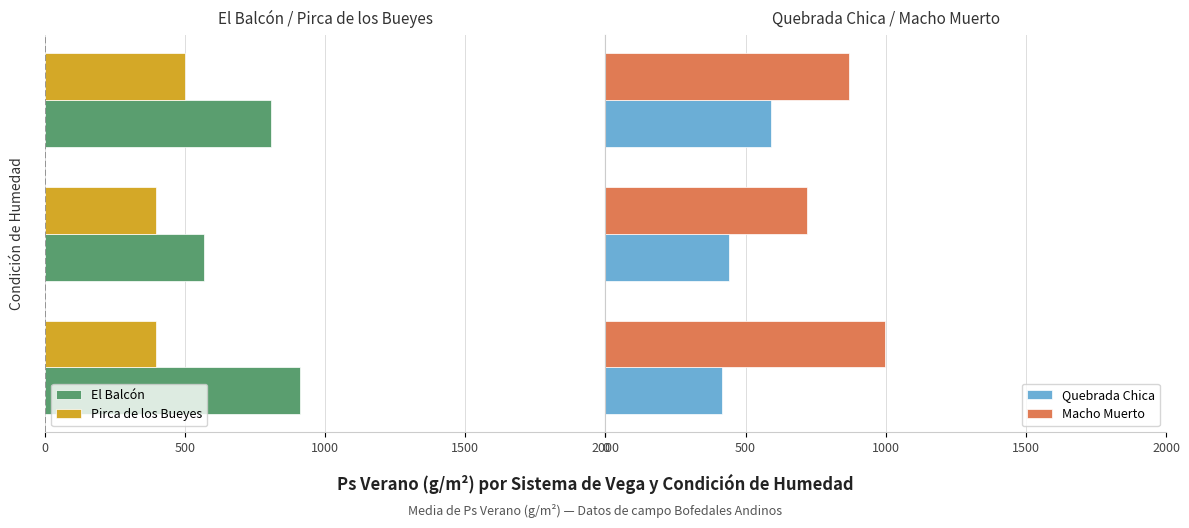

What is the highest value of the Quebrada Chica series?

592.0